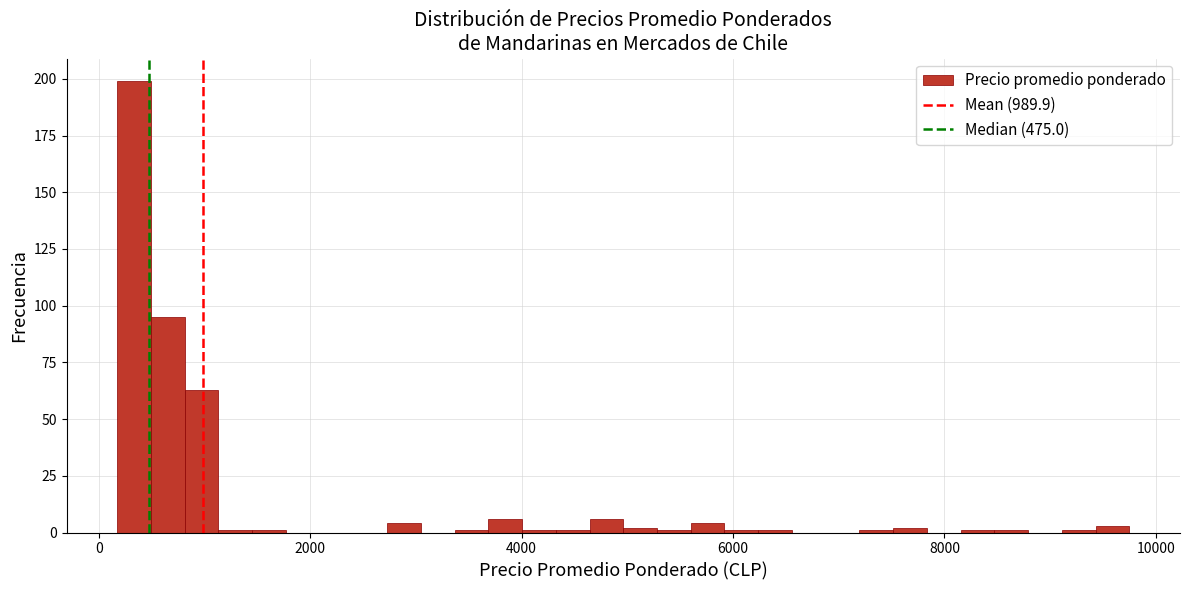

Around what value on the x-axis is the tallest bar? Give the approximate position of its centre, as read against the axis.

400